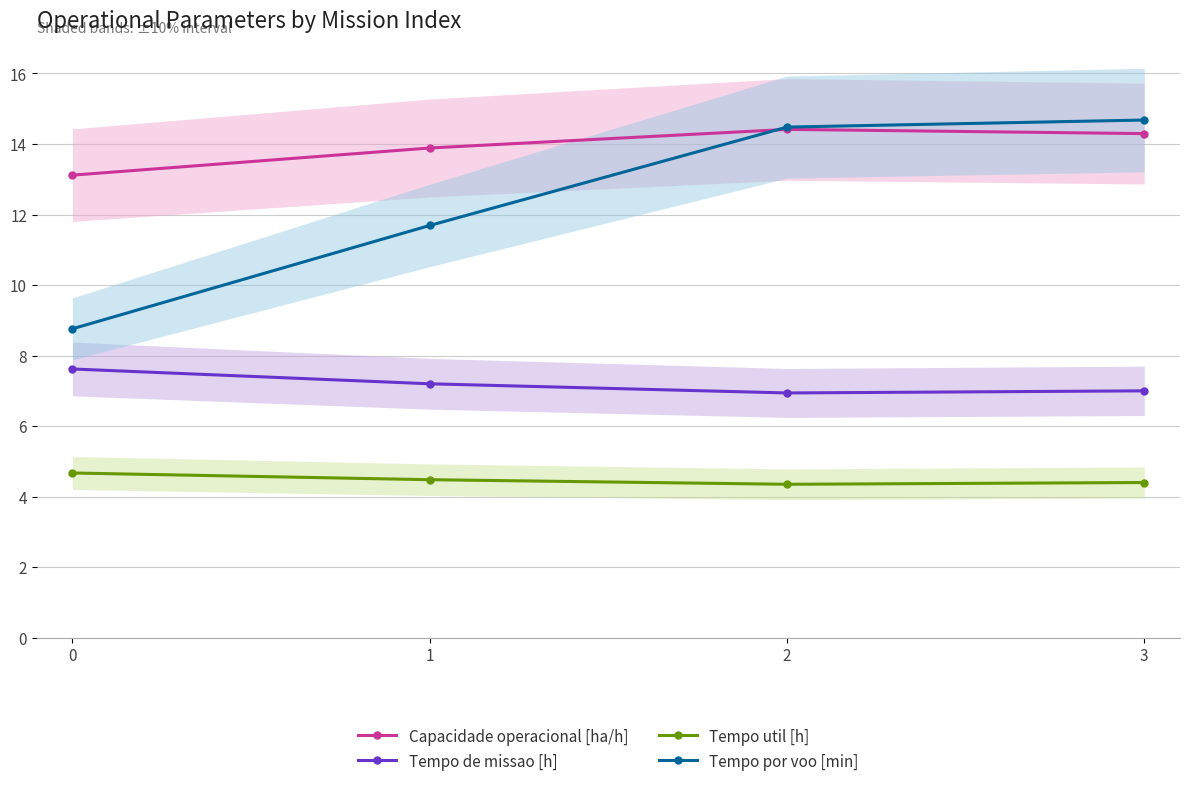

Reading left to right, list all the values displayed in this chart.

Capacidade operacional [ha/h]: 0=13.1	1=13.9	2=14.4	3=14.3
Tempo de missao [h]: 0=7.6	1=7.2	2=6.9	3=7.0
Tempo util [h]: 0=4.7	1=4.5	2=4.3	3=4.4
Tempo por voo [min]: 0=8.8	1=11.7	2=14.5	3=14.7